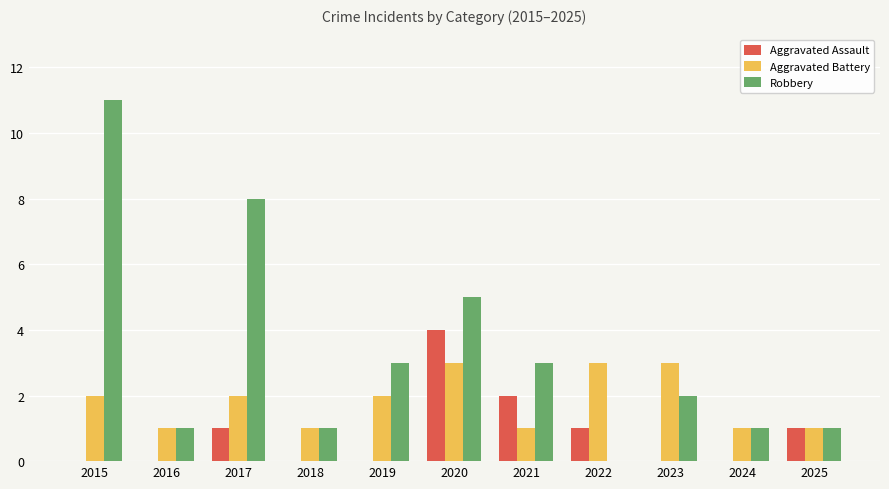

What is the sum of all Robbery values?

36